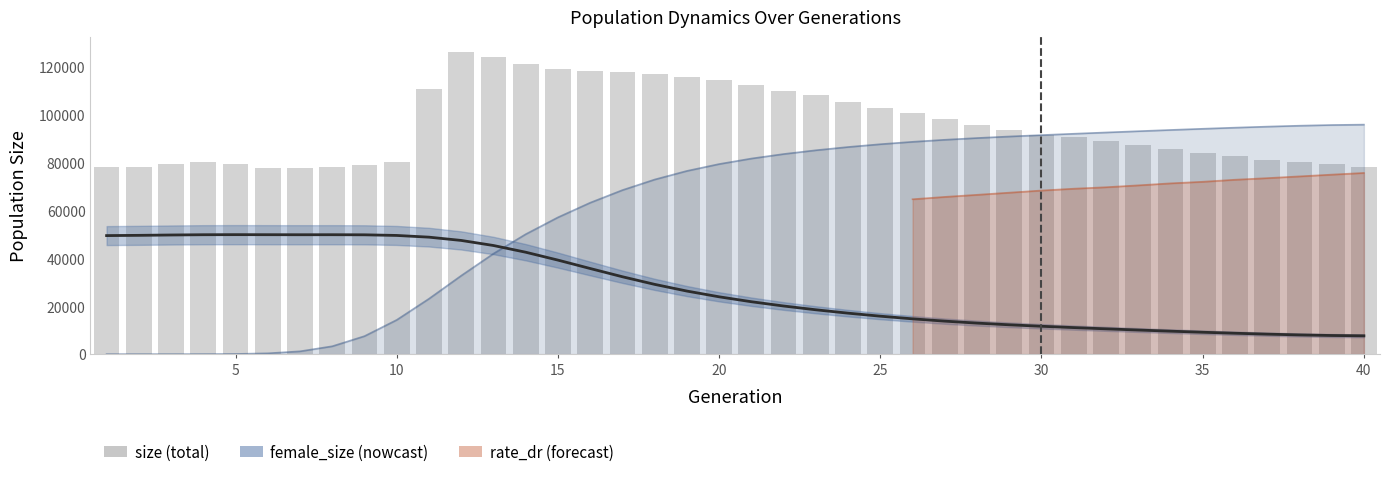

What is the lowest value of the female_size series?

7650.0